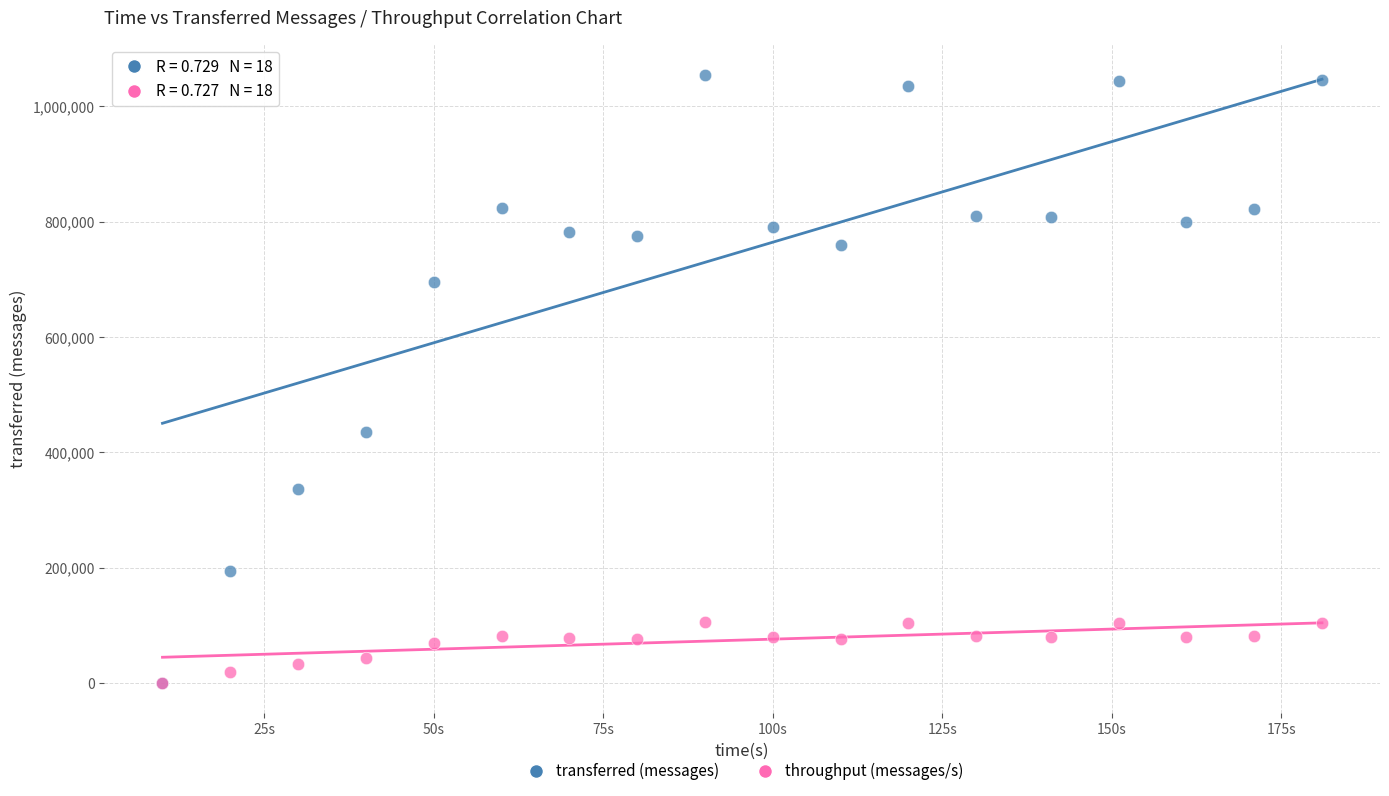

Which series contains the highest Y value?

transferred (messages)